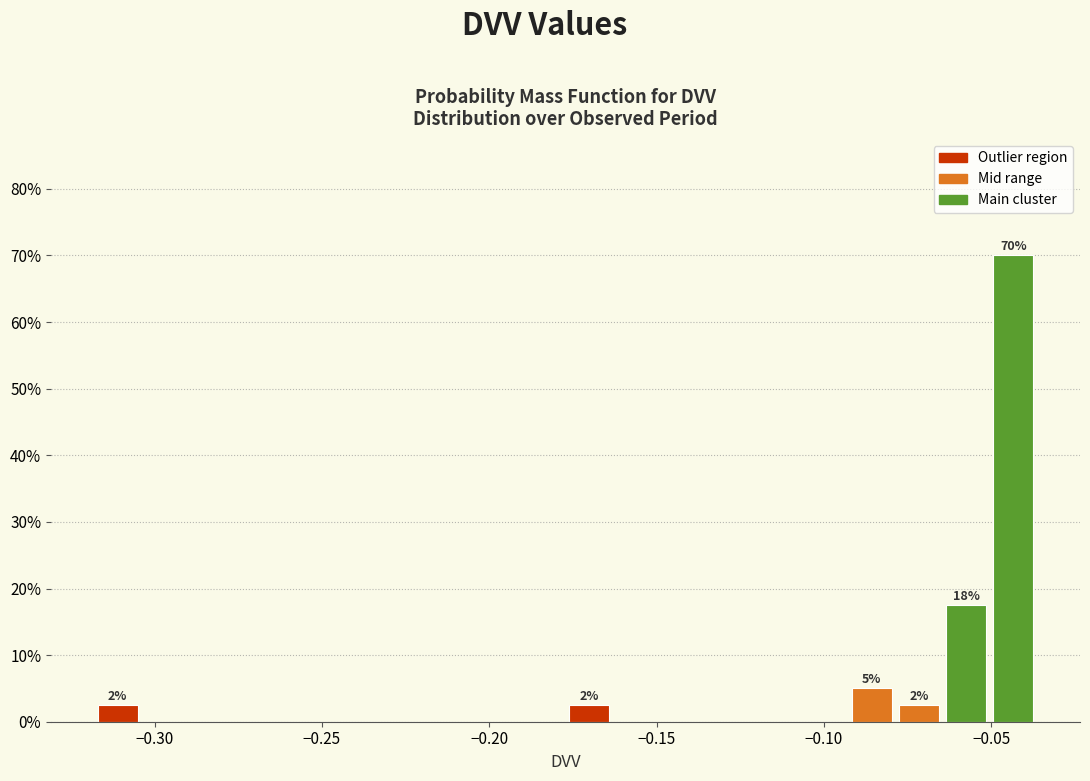

Read against the x-axis, roughly where is the centre of the tallest bar?

-0.045